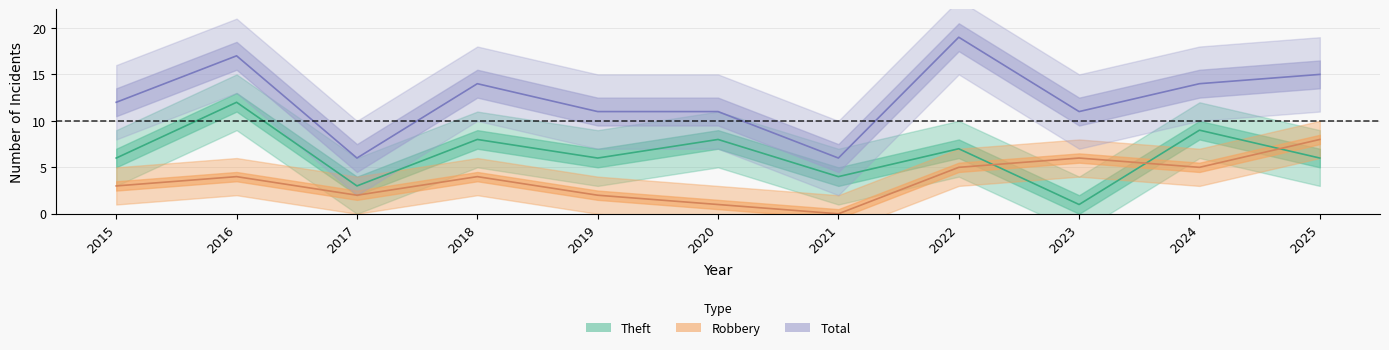

What value does the Total series have at 2025, to the nearest 5?

15